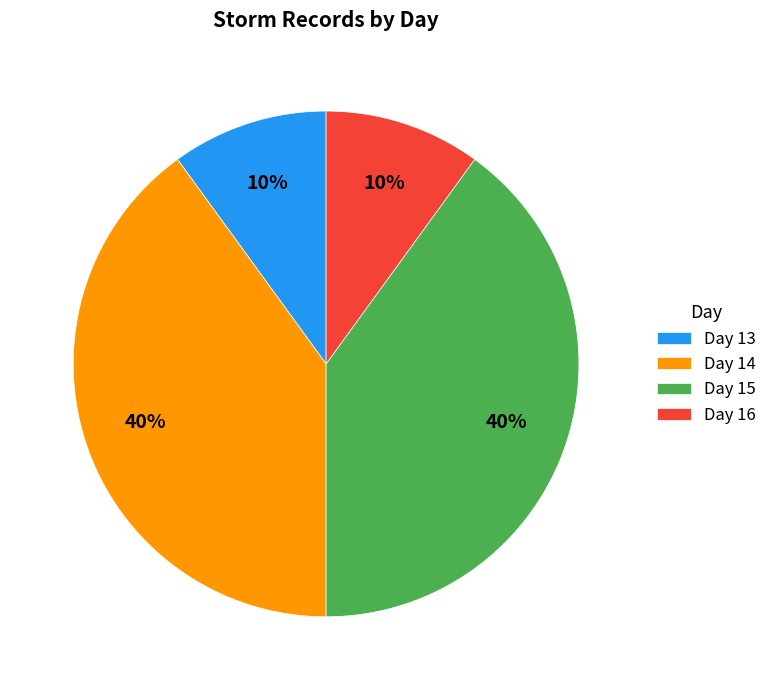

To the nearest percent, what is the combined percentage of Day 15 and Day 13?

50%